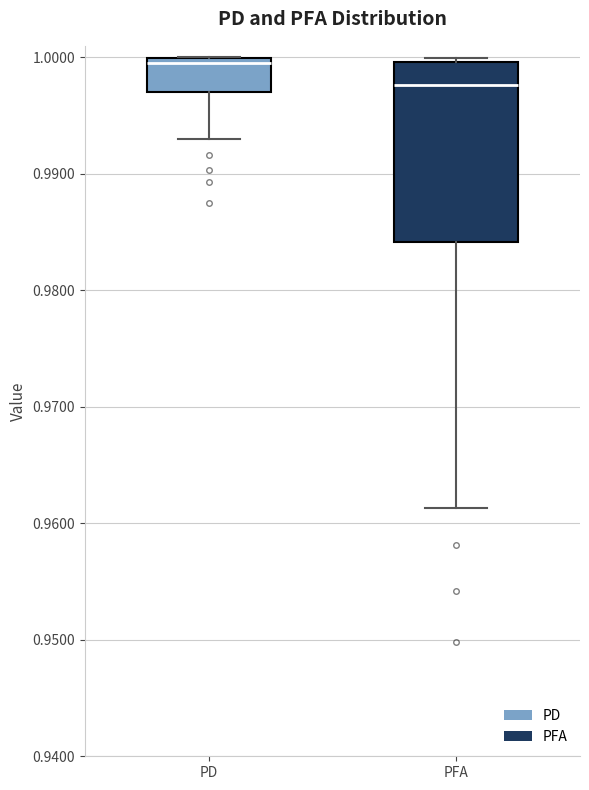

Where is the lower edge of the box for PFA on the y-axis? The values are not printed on the chart, so give them approximately, as read against the axis.

0.984